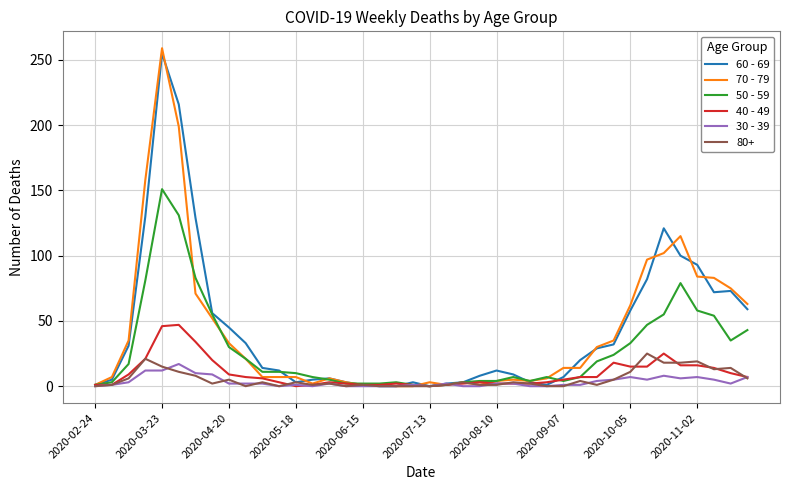

What are all the series names shown in the legend?

60 - 69, 70 - 79, 50 - 59, 40 - 49, 30 - 39, 80+